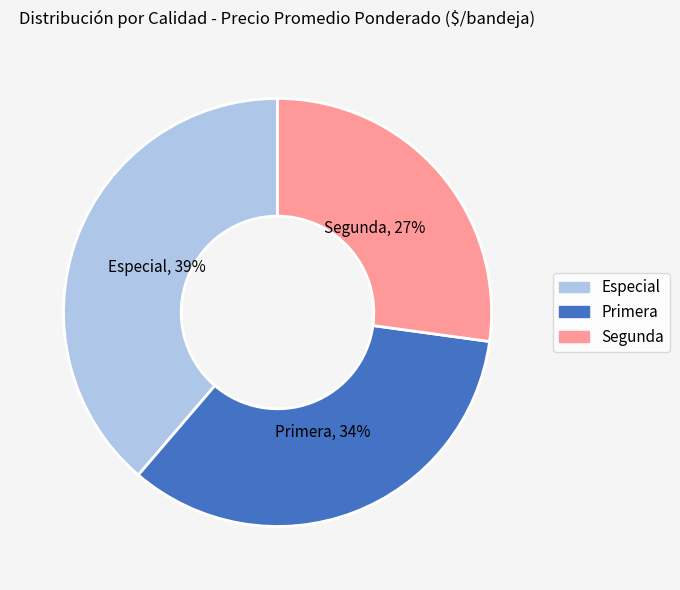

What is the smallest slice in the pie chart?

Segunda